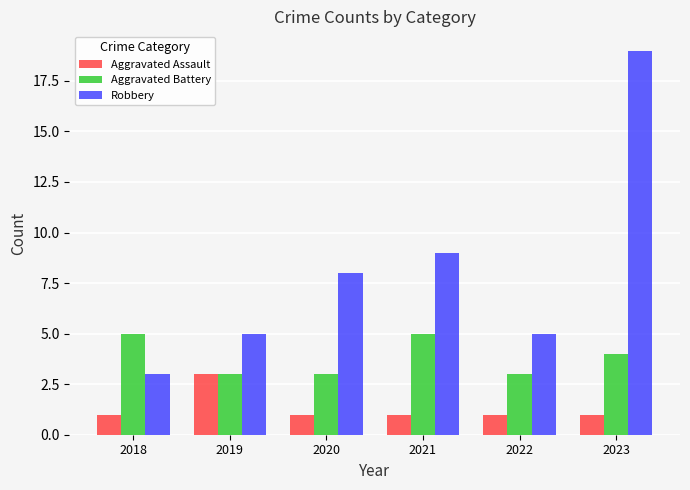

What is the difference between the highest and lowest values at 2018?

4